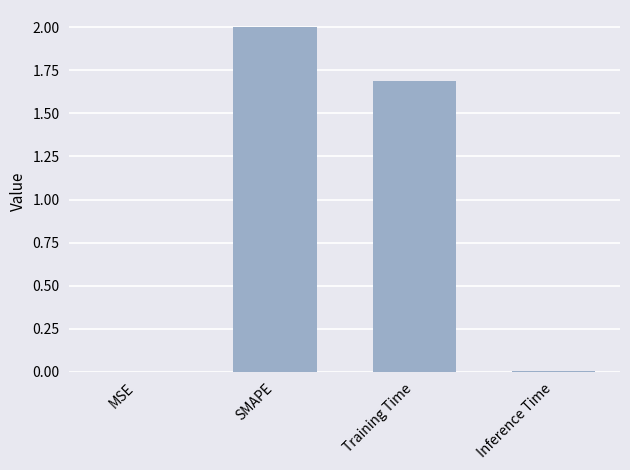

At which label does the data first exceed 1?

SMAPE